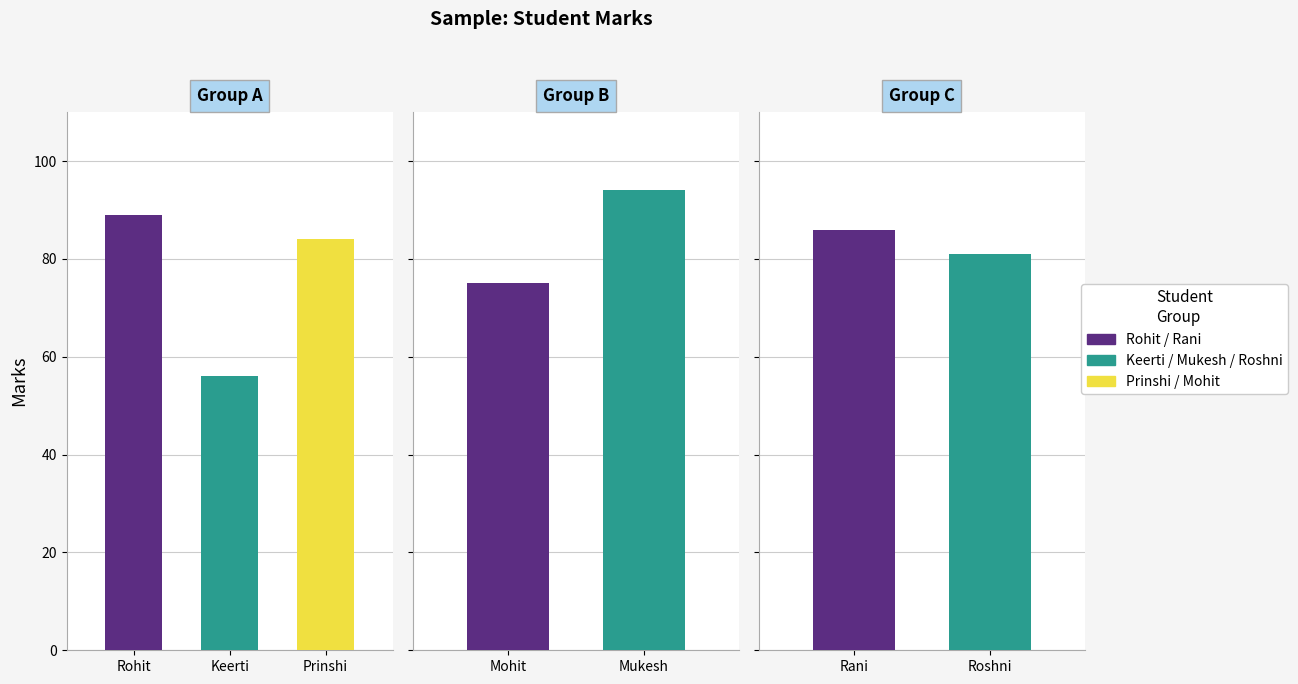

What is the change in value from Rohit to Roshni?

-8